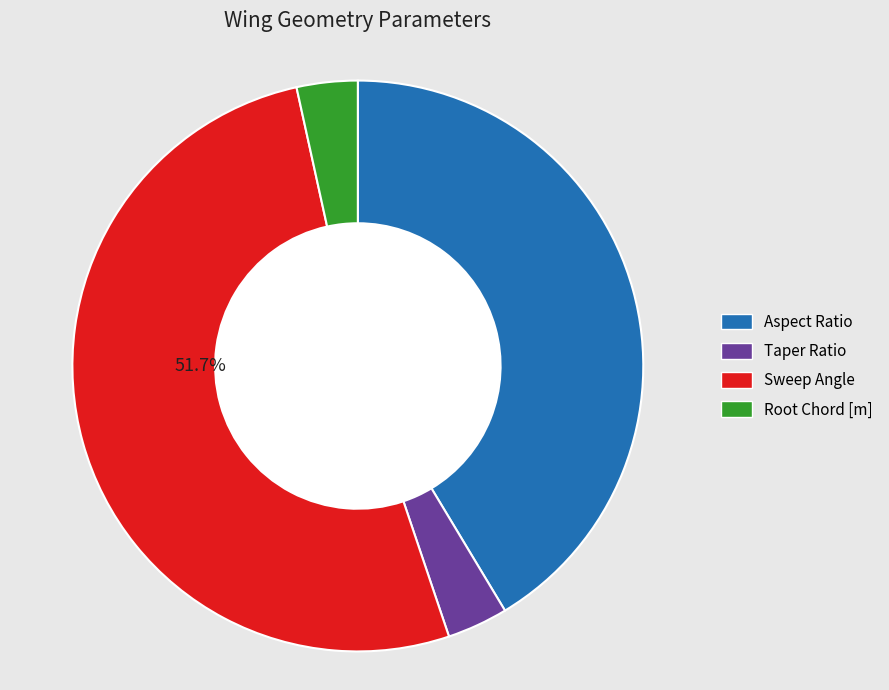

How many segments does this pie chart have?

4